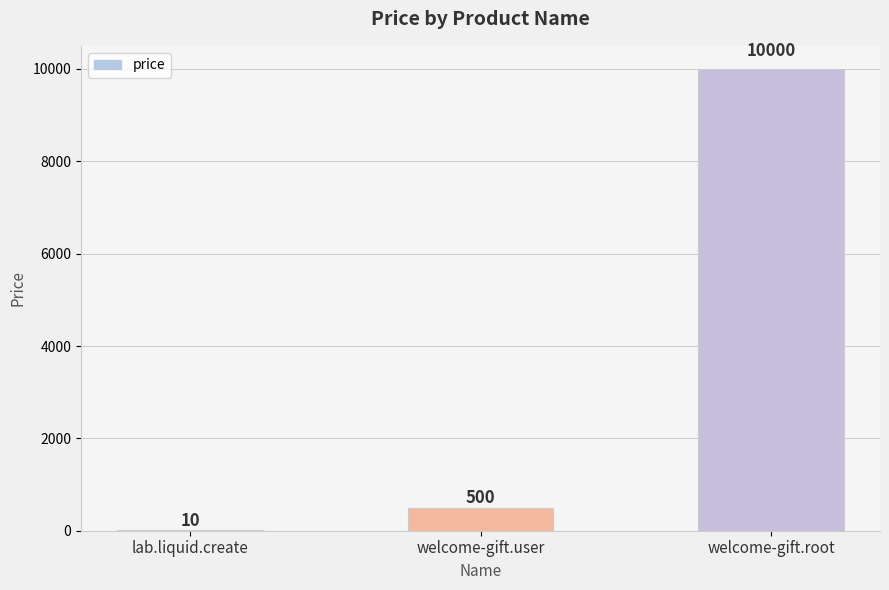

What is the change in value from welcome-gift.user to welcome-gift.root?

+9500